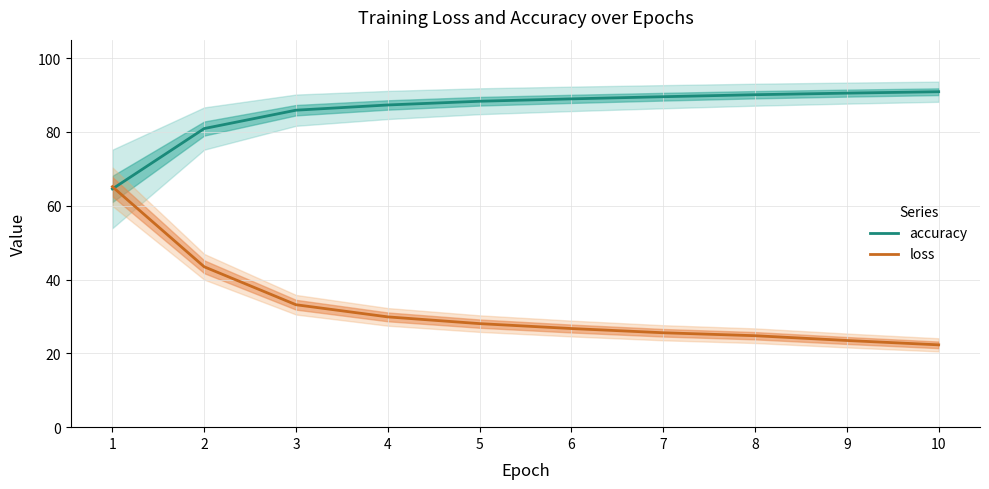

The loss series shows 28.1 at 5. True or false?

True